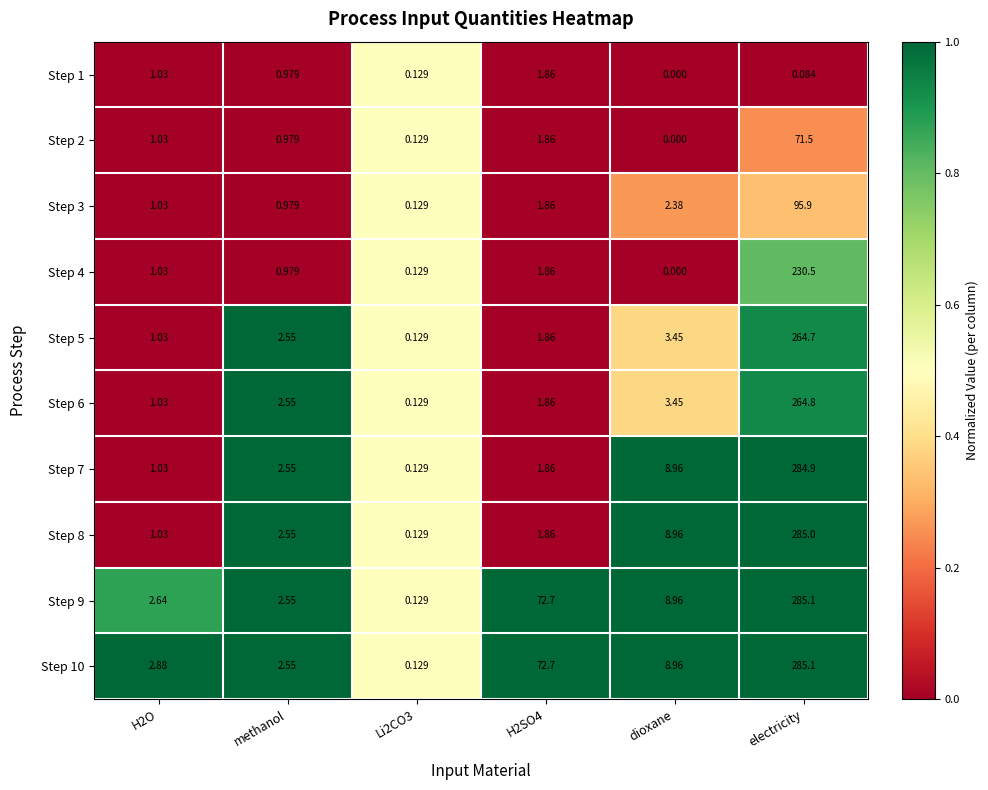

Where does the Step 8 series first go above 2?

methanol